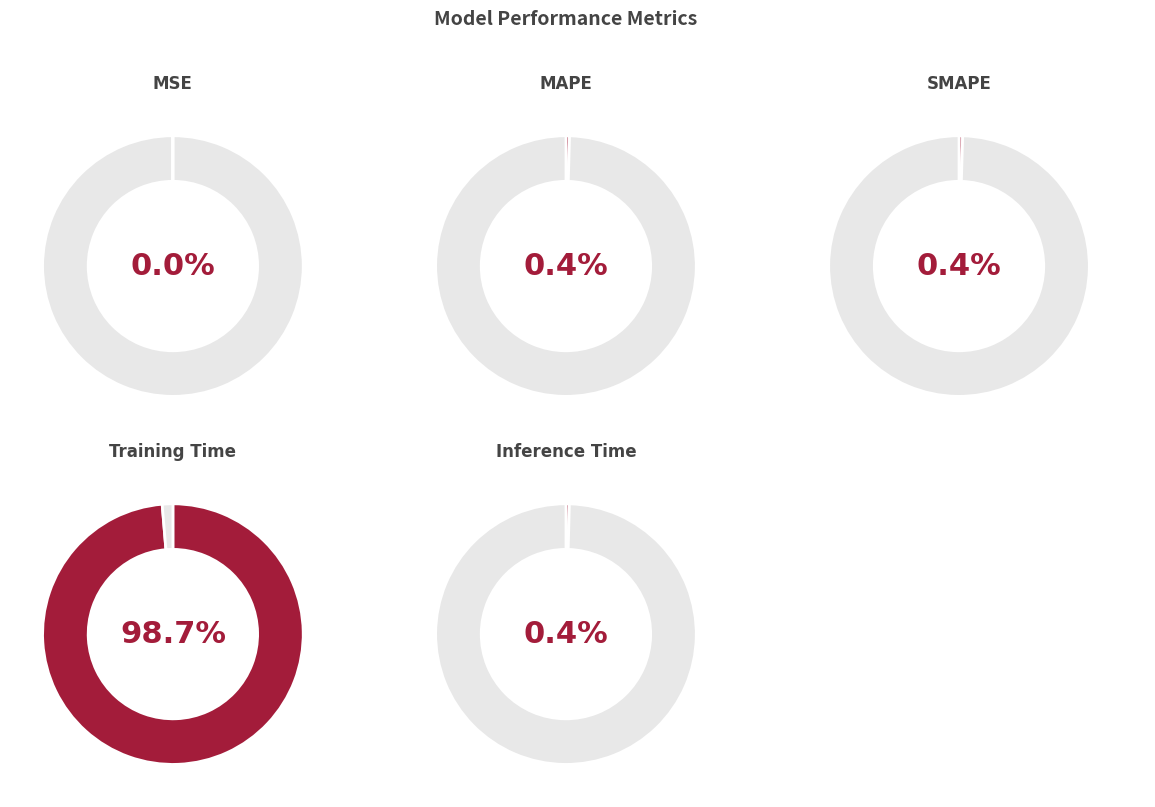

How many slices are in this pie chart?

5